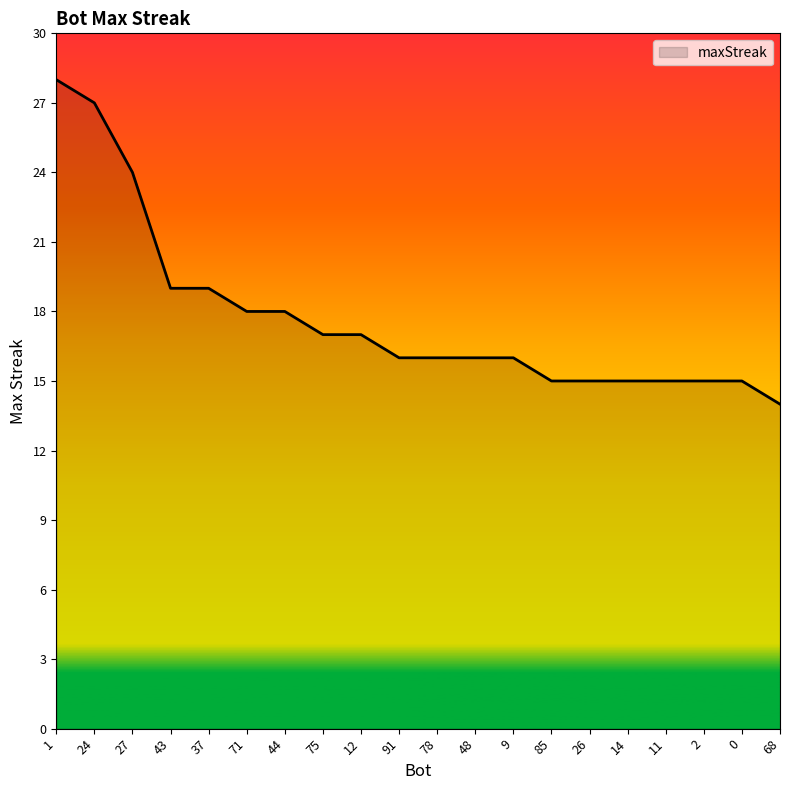

What is the ratio of the value at 85 to the value at 68?

1.1